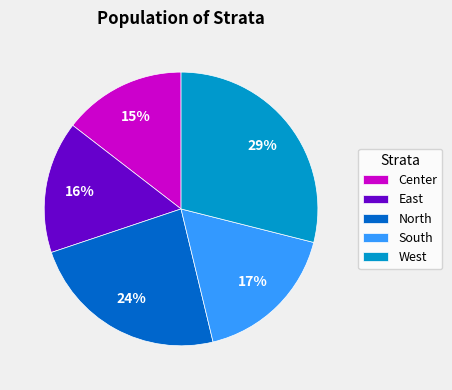

Which category has the biggest portion of the pie?

West